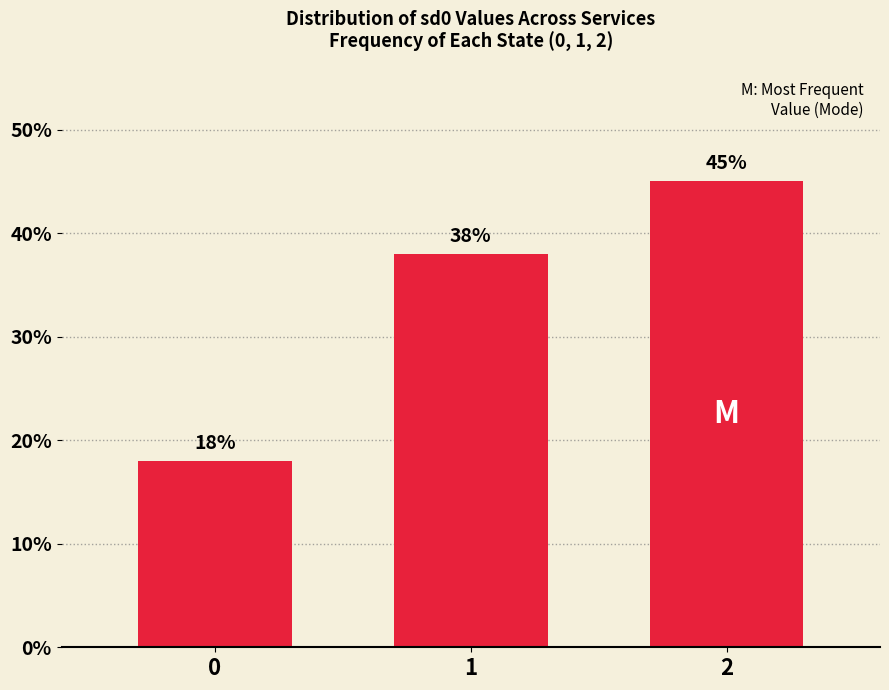

How many values are between 18 and 45?

3